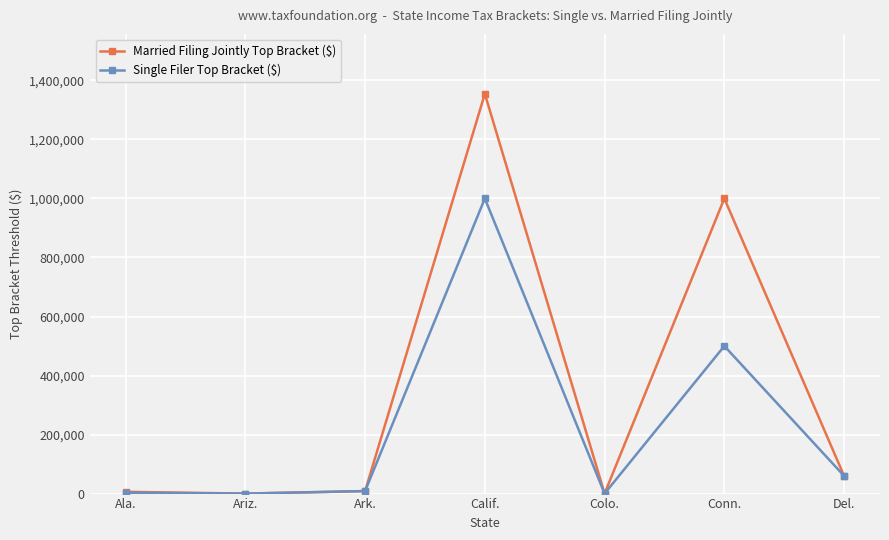

What is the difference between the second highest and minimum values in the Single Filer Top Bracket ($) series?

500000